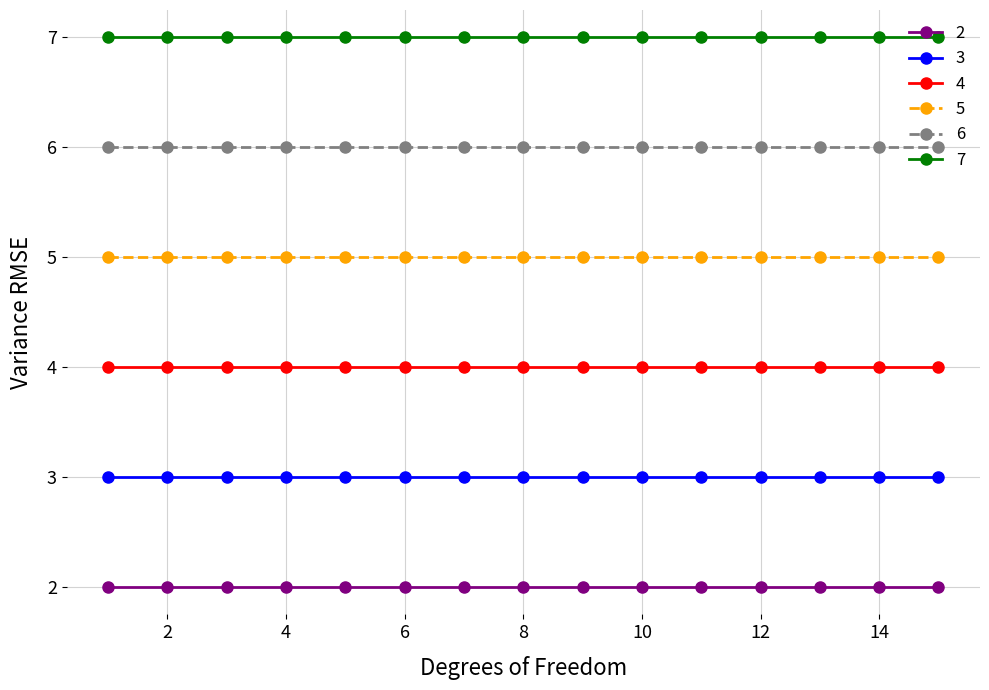

True or false: 4 and 2 intersect in this chart.

False